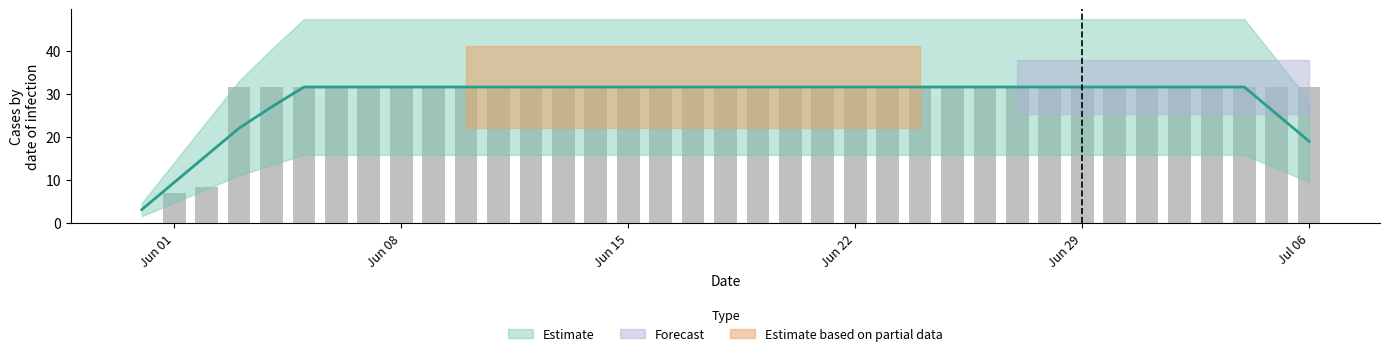

Does the chart contain any negative values?

No